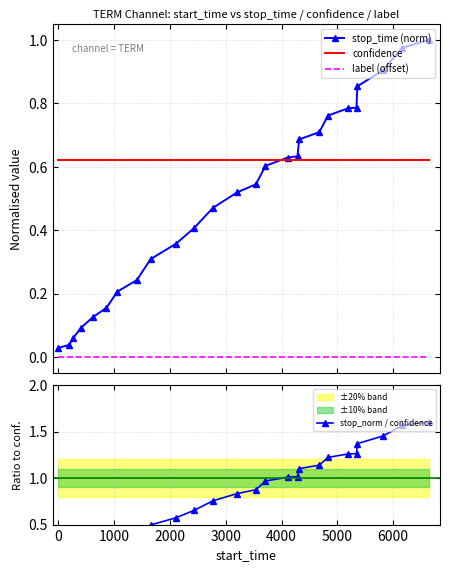

True or false: confidence and label (offset) cross at least once.

False